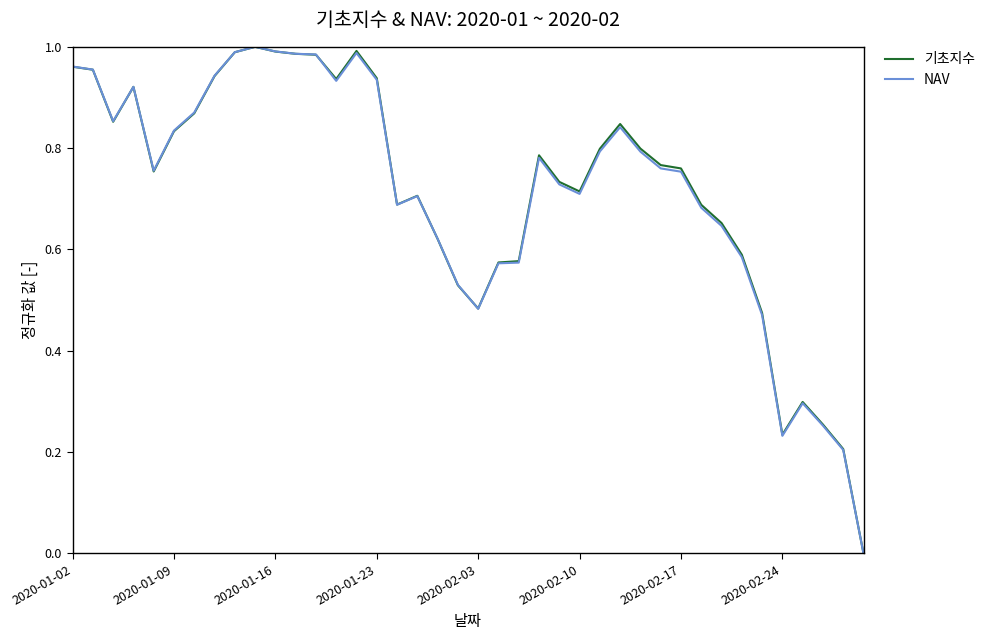

True or false: NAV and 기초지수 cross at least once.

True